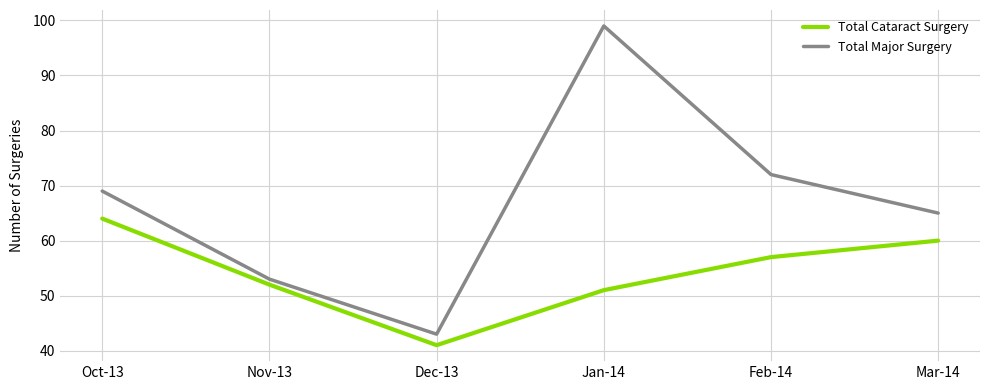

Where is the first local minimum for Total Major Surgery?

Dec-13